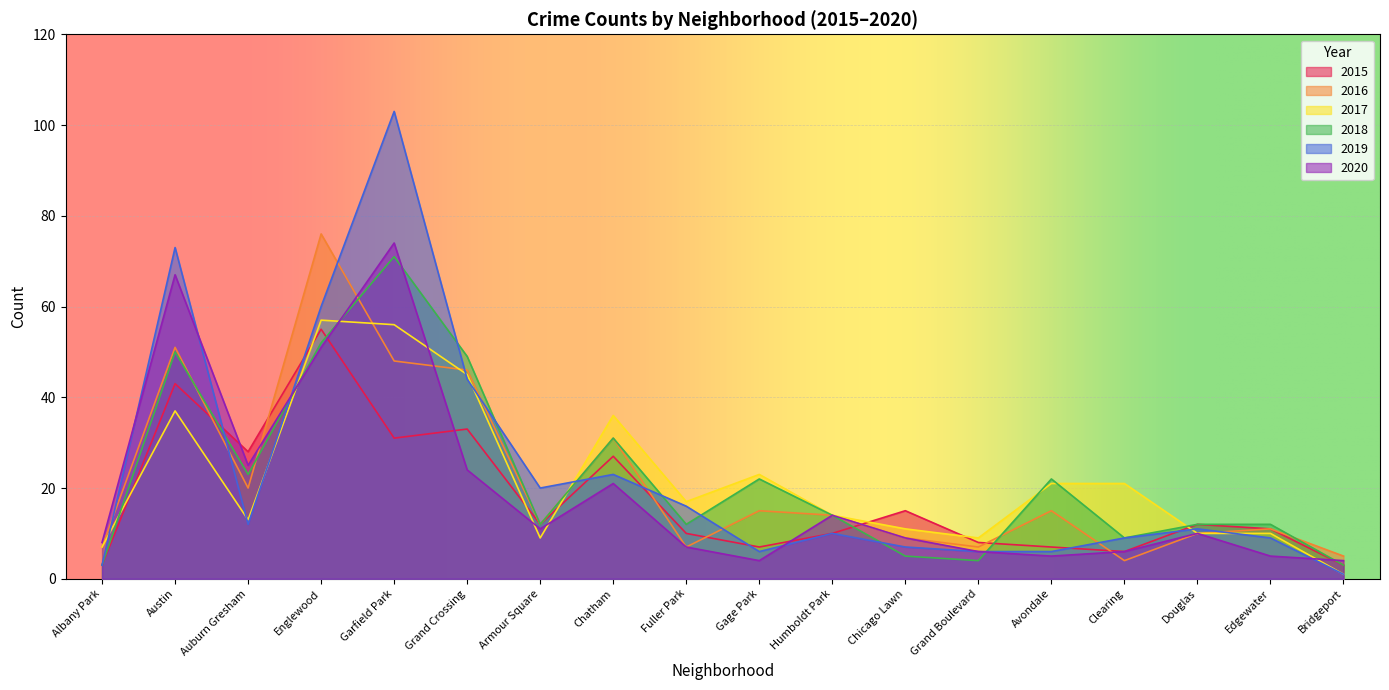

Where is 2016 nearest to the value 40?

Grand Crossing